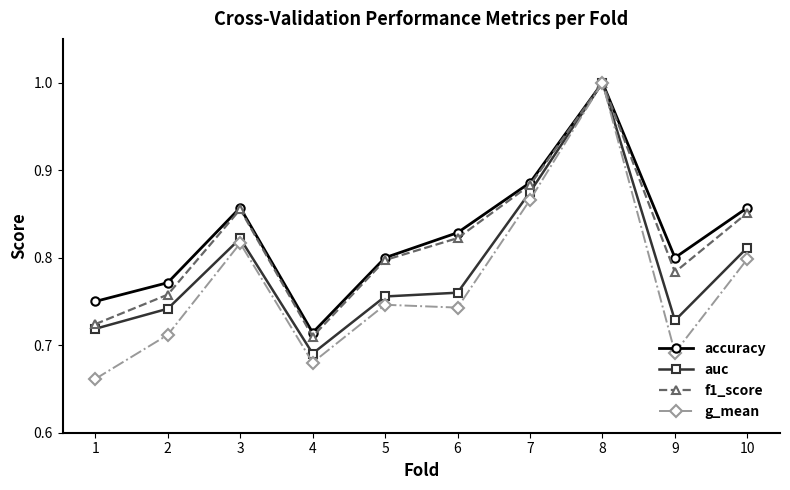

What are all the series names shown in the legend?

accuracy, auc, f1_score, g_mean